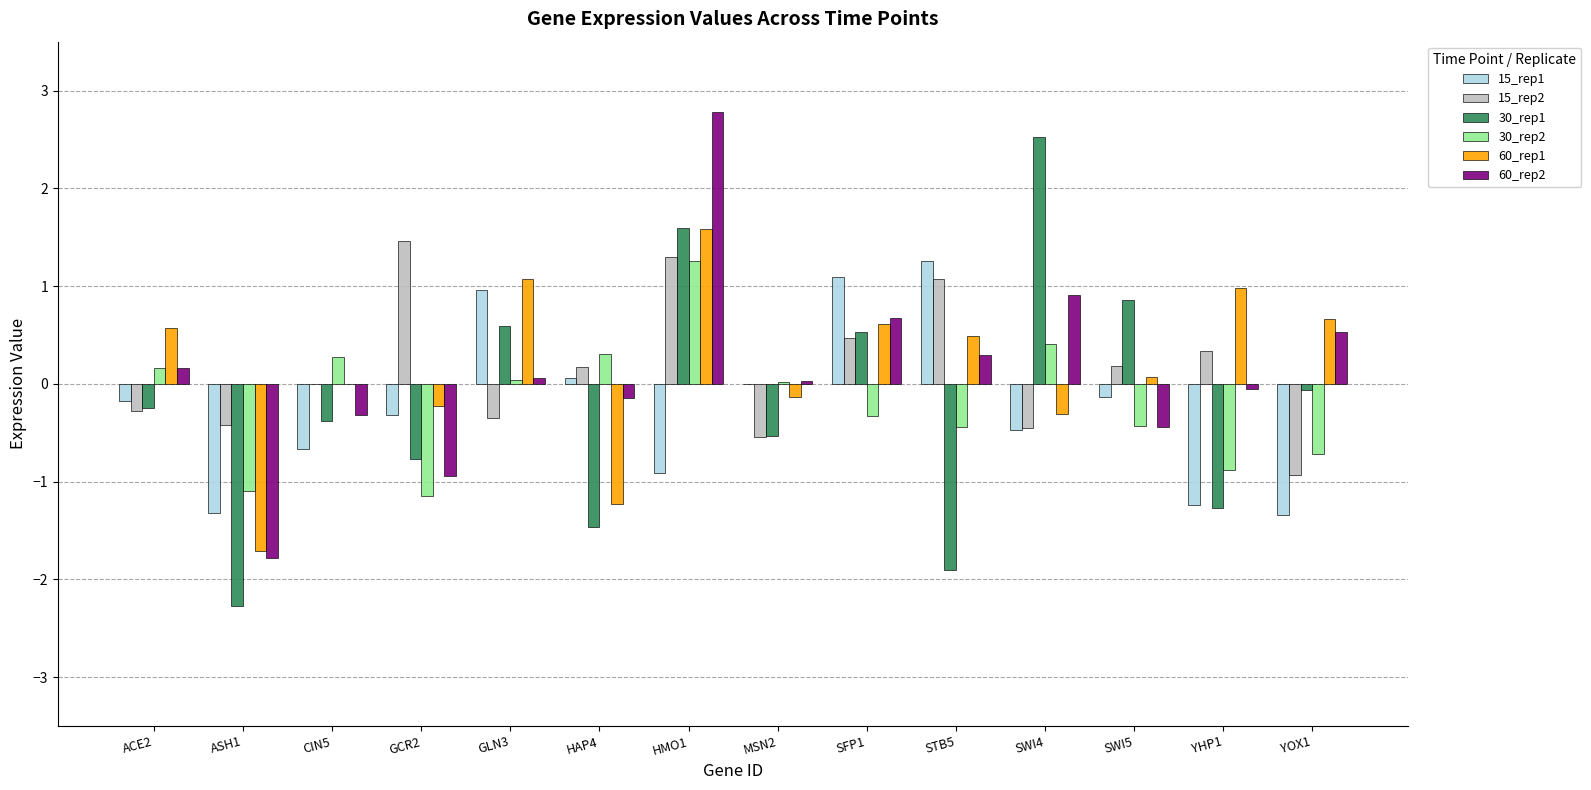

Is it true that 30_rep1 equals -1.3 at YHP1?

True